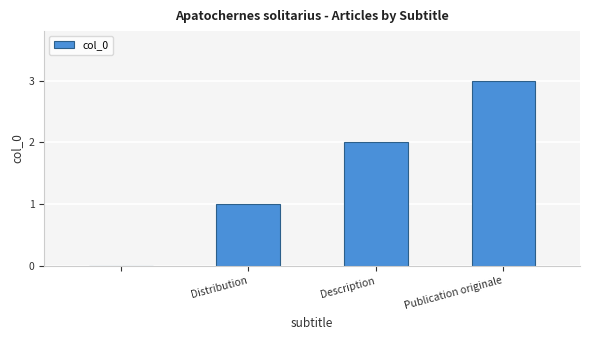

What is the greatest value displayed?

3